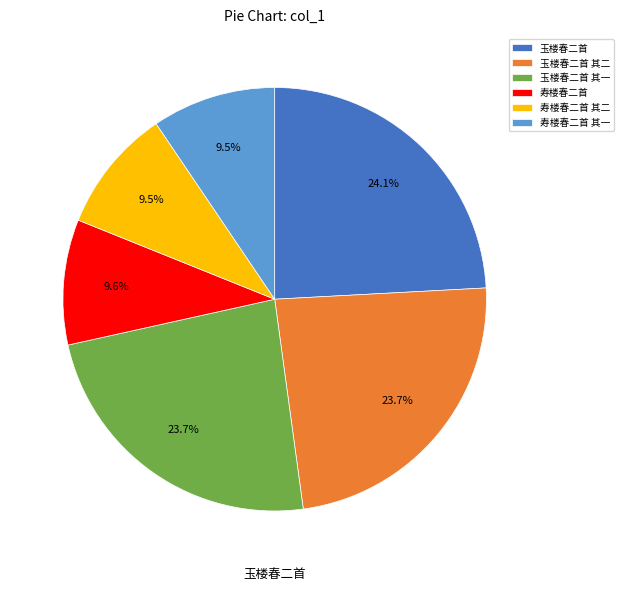

What is the ratio of the value at 玉楼春二首 其一 to the value at 玉楼春二首 其二?

1.0